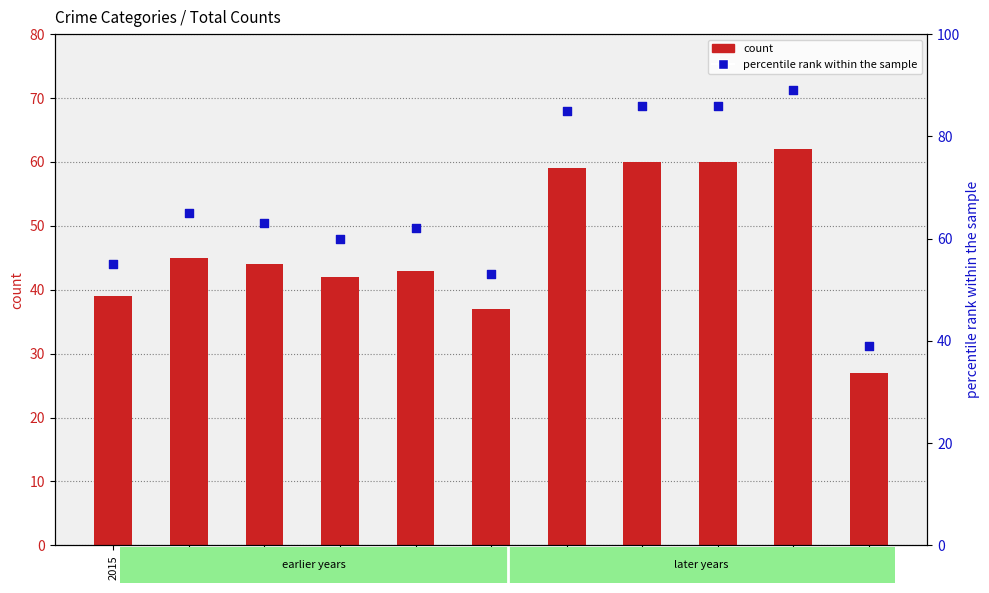

Which series contains the highest Y value?

percentile rank within the sample